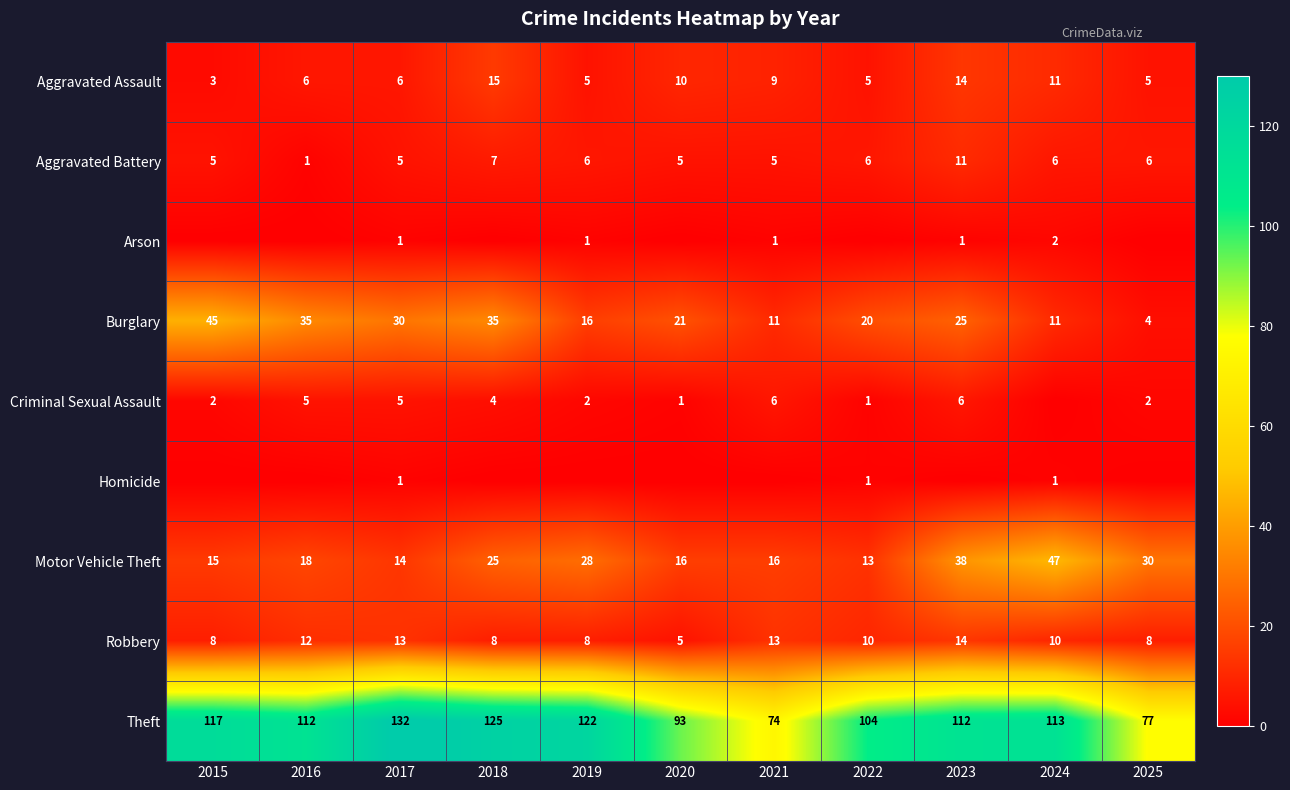

Which category has the lowest value across all series?

2015